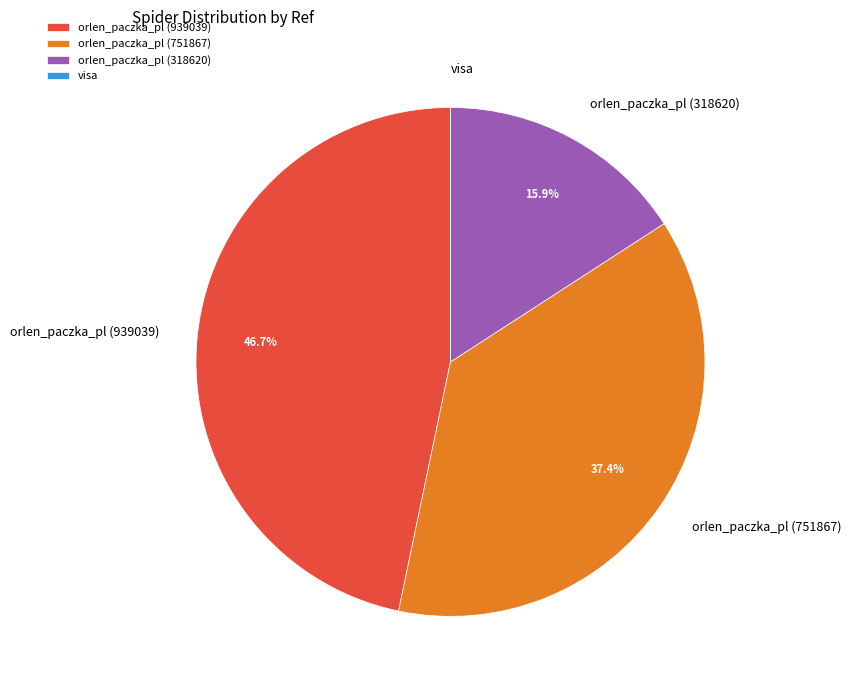

Is it true that orlen_paczka_pl (751867) is 37% of the pie?

True